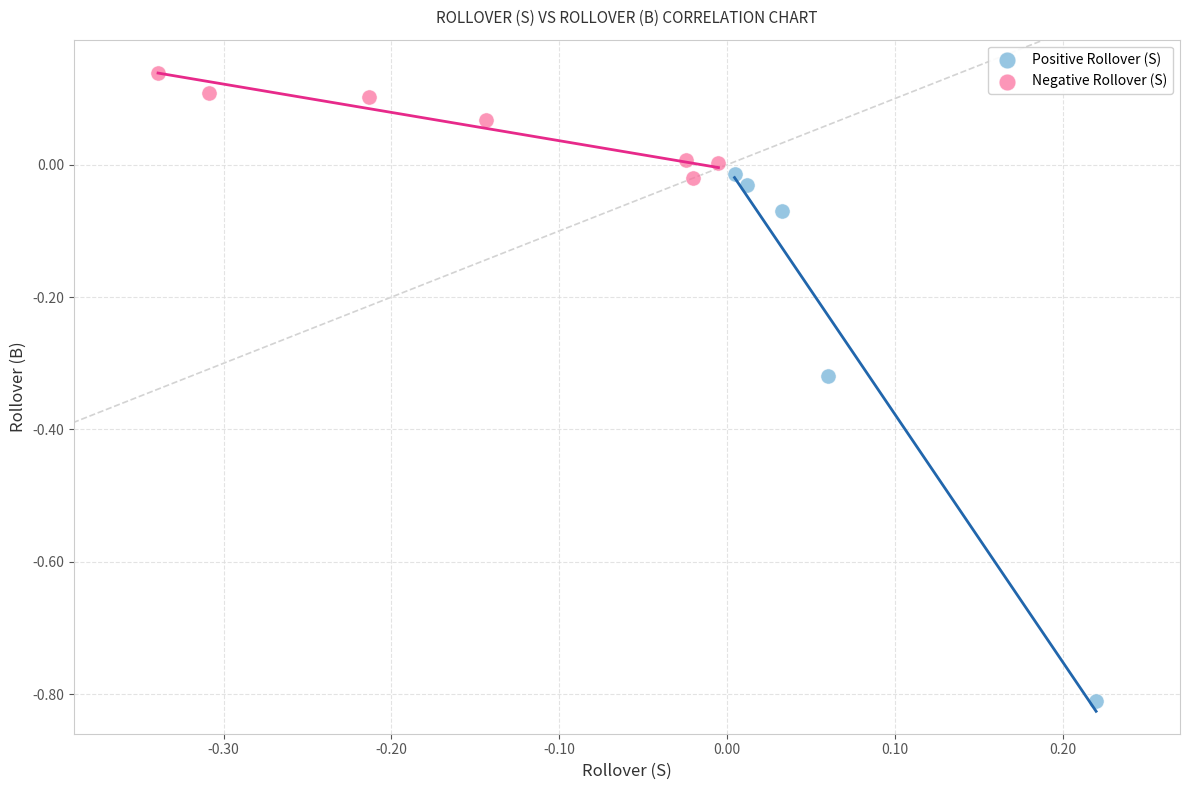

Which series contains the lowest Y value?

Positive Rollover (S)